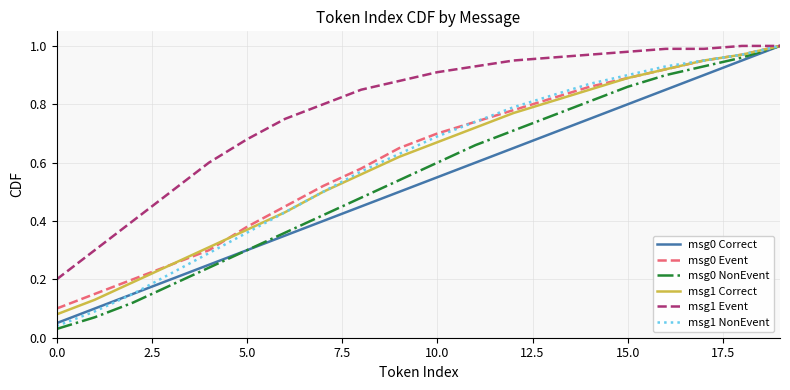

Count the number of data series in this chart.

6